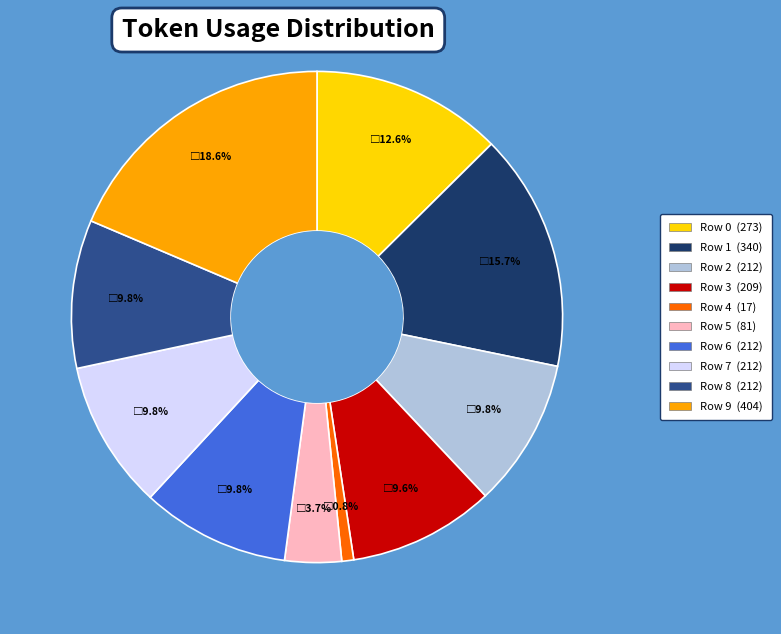

Do Row 5 and Row 4 together represent more than half of the pie?

No